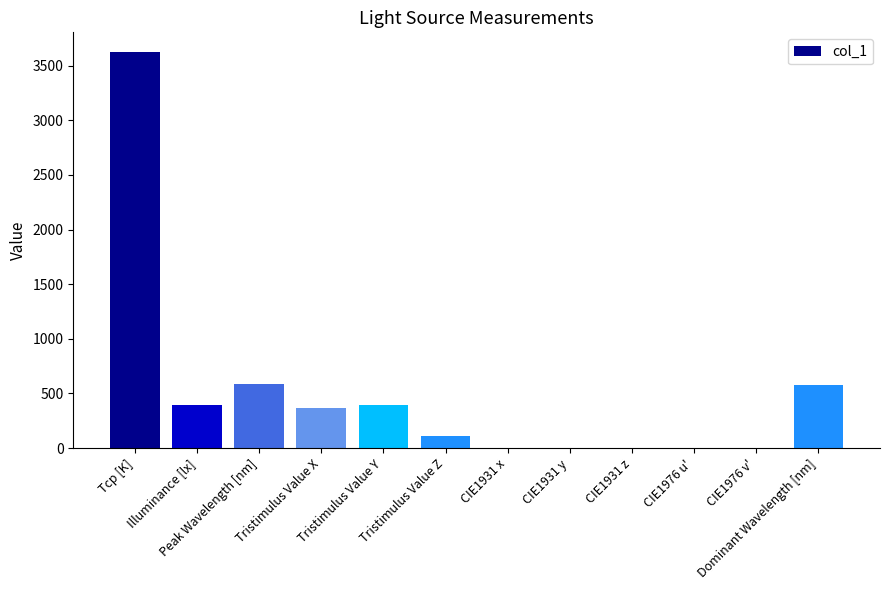

Count the number of values greater than 367.

6